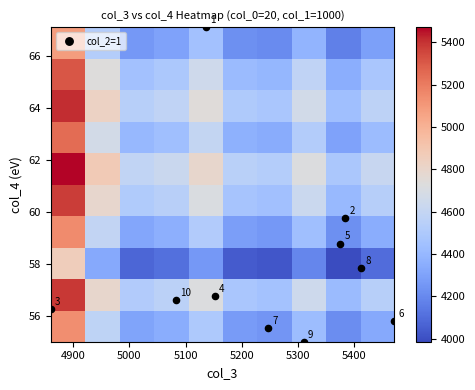

How many categories are shown in the chart?

10